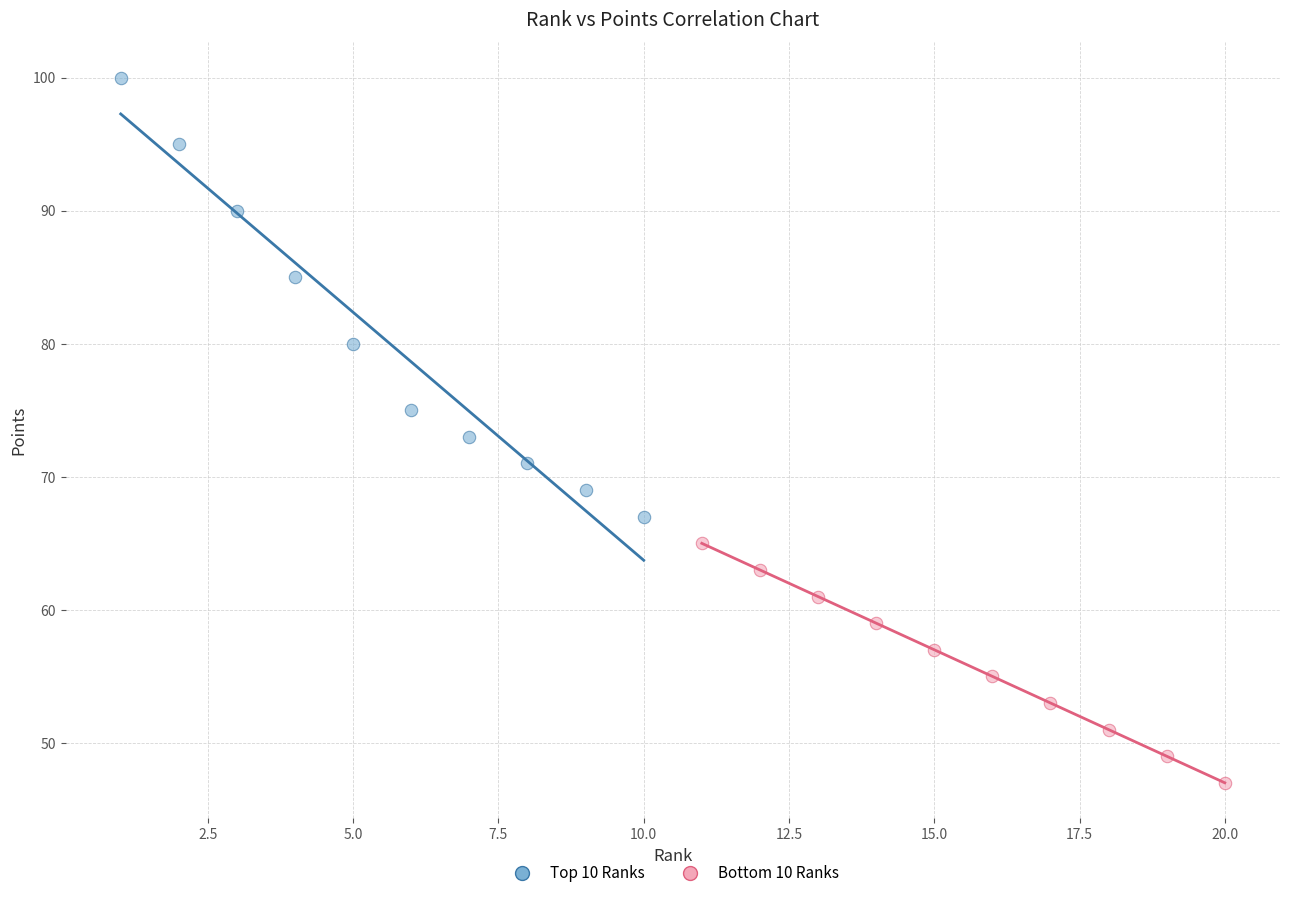

Which series contains the highest Y value?

Top 10 Ranks